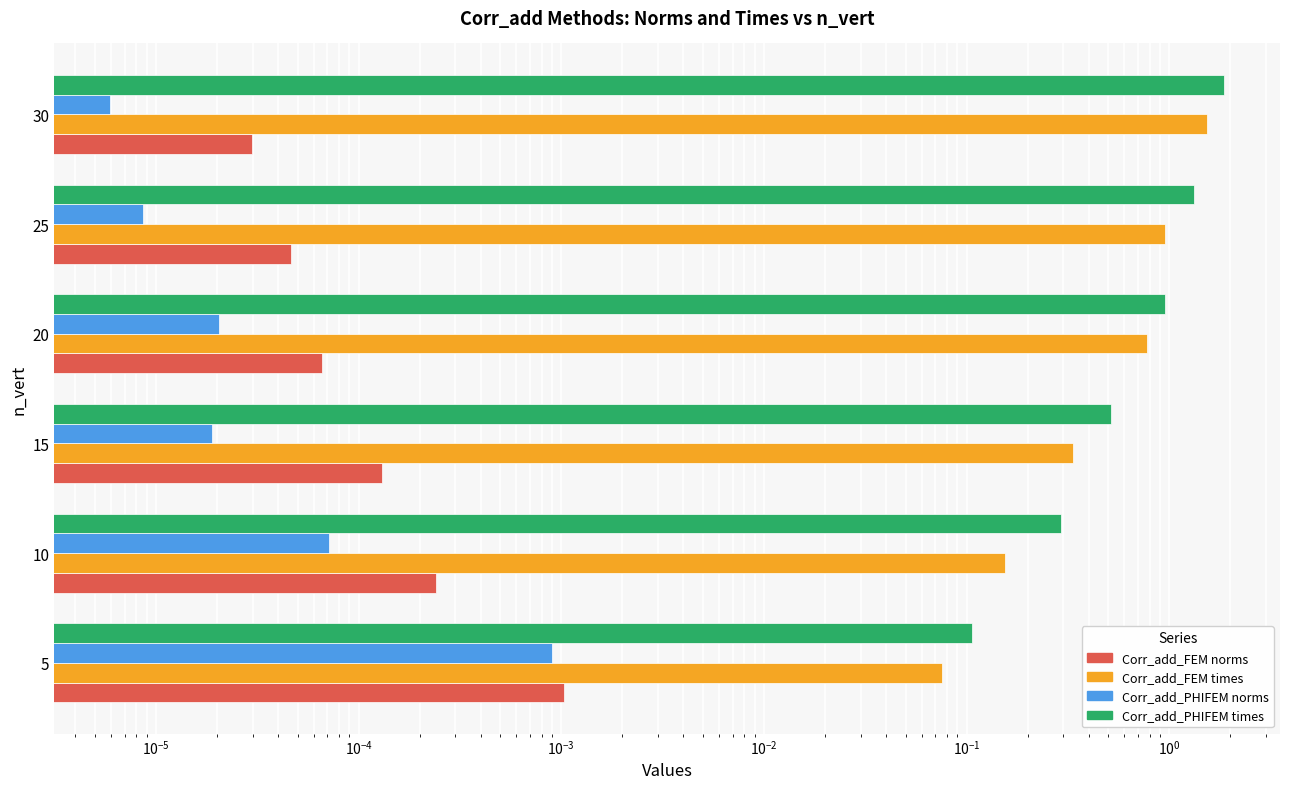

Reading left to right, transcribe all the data shown in this chart.

Corr_add_FEM norms: 0.0	0.0	0.0	0.0	0.0	0.0
Corr_add_FEM times: 0.1	0.2	0.3	0.8	1.0	1.5
Corr_add_PHIFEM norms: 0.0	0.0	0.0	0.0	0.0	0.0
Corr_add_PHIFEM times: 0.1	0.3	0.5	0.9	1.3	1.9